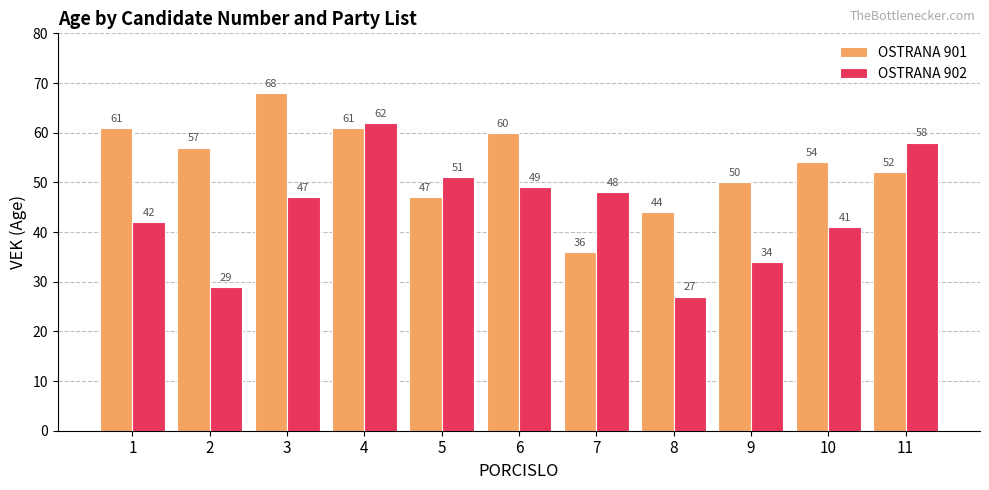

What is the minimum value shown in the chart?

27